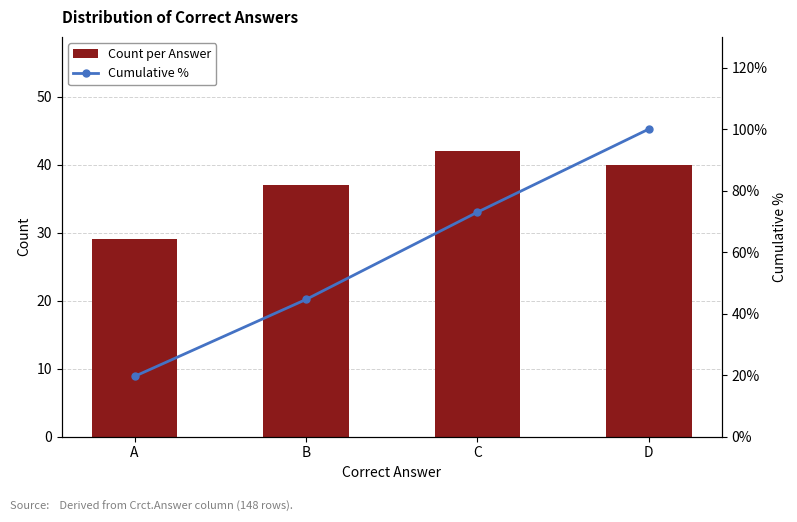

How many Count per Answer values are between 37 and 42?

3